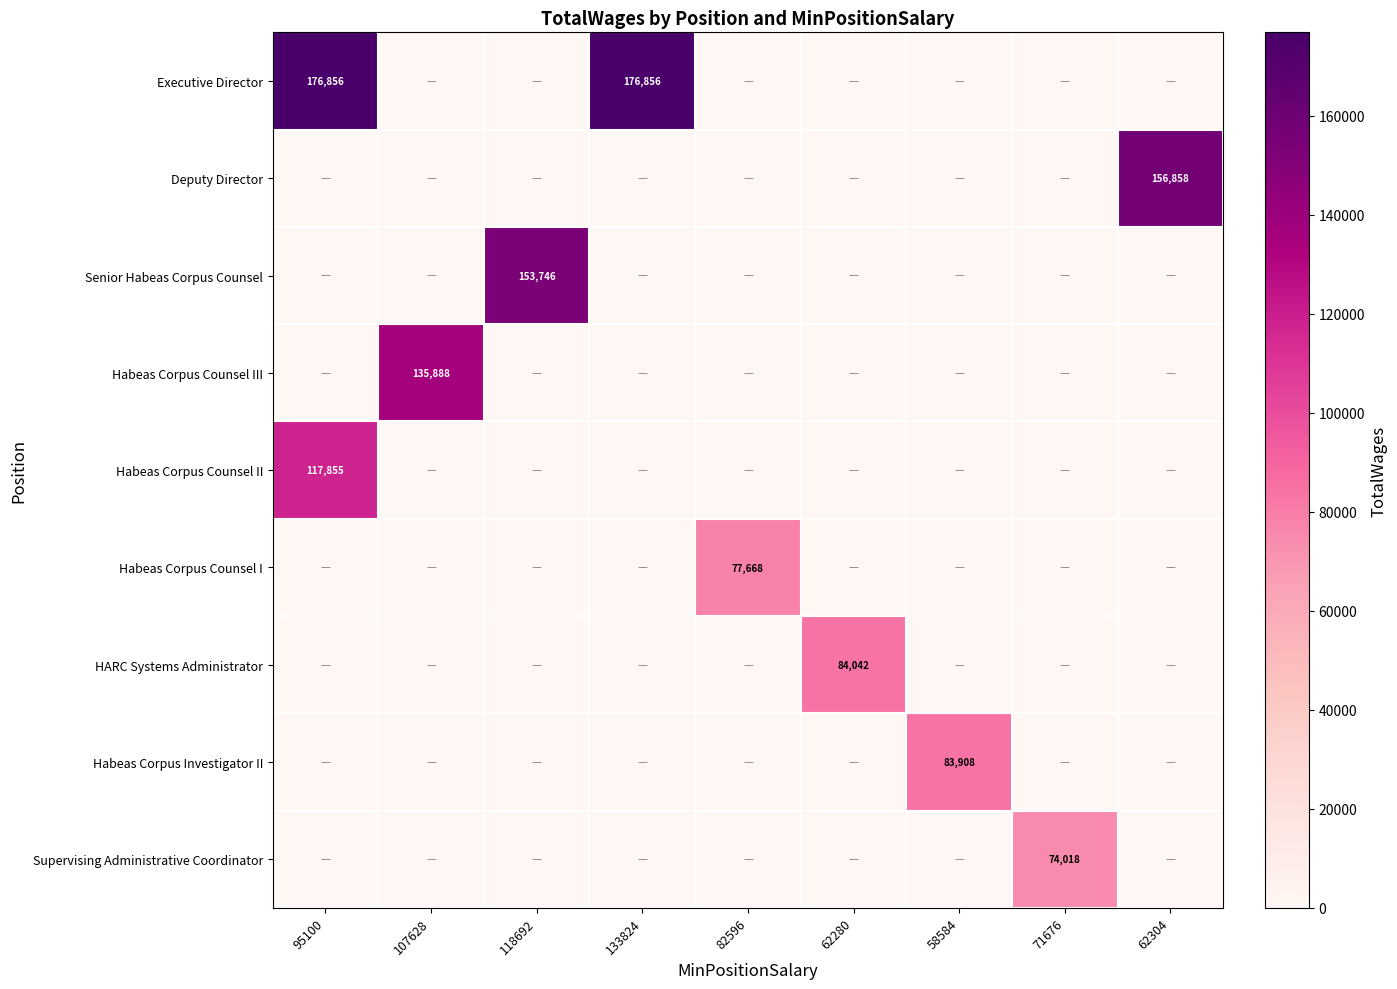

Rank the series at 82596 from lowest to highest value.

Executive Director, Deputy Director, Senior Habeas Corpus Counsel, Habeas Corpus Counsel III, Habeas Corpus Counsel II, HARC Systems Administrator, Habeas Corpus Investigator II, Supervising Administrative Coordinator, Habeas Corpus Counsel I